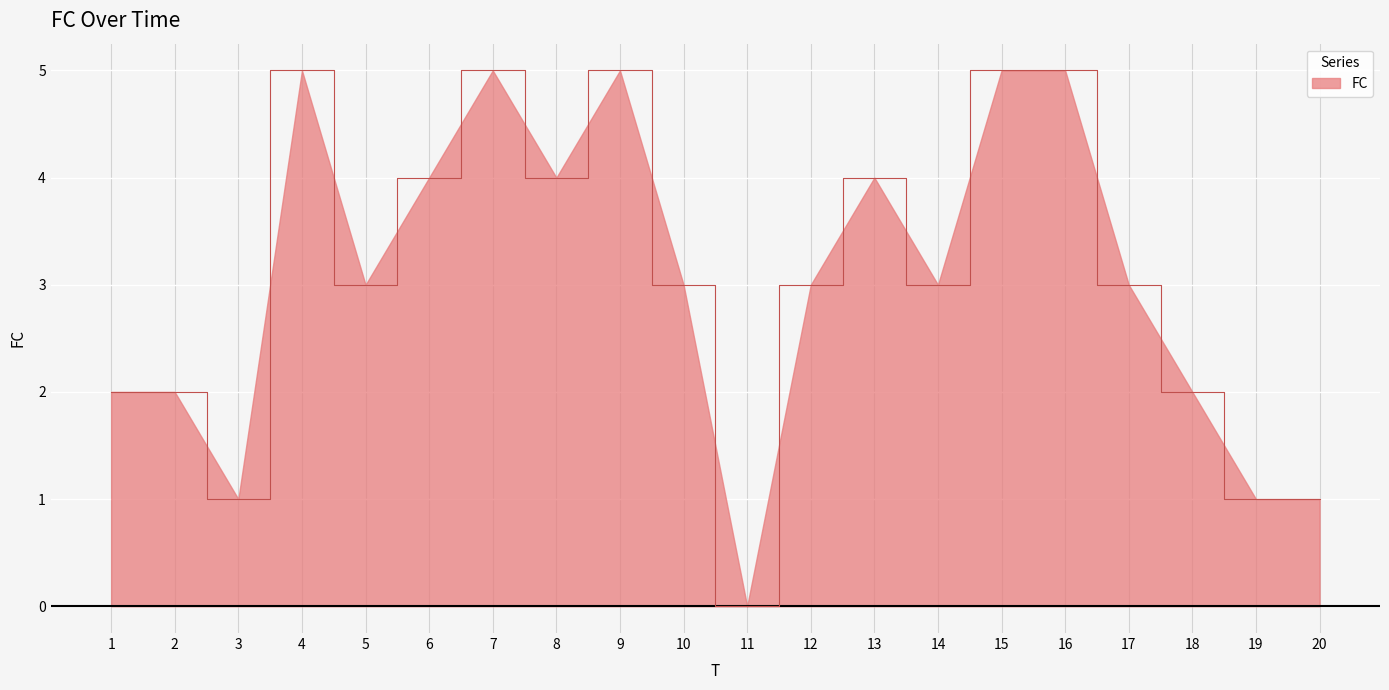

Reading left to right, transcribe all the data shown in this chart.

1=2	2=2	3=1	4=5	5=3	6=4	7=5	8=4	9=5	10=3	11=0	12=3	13=4	14=3	15=5	16=5	17=3	18=2	19=1	20=1